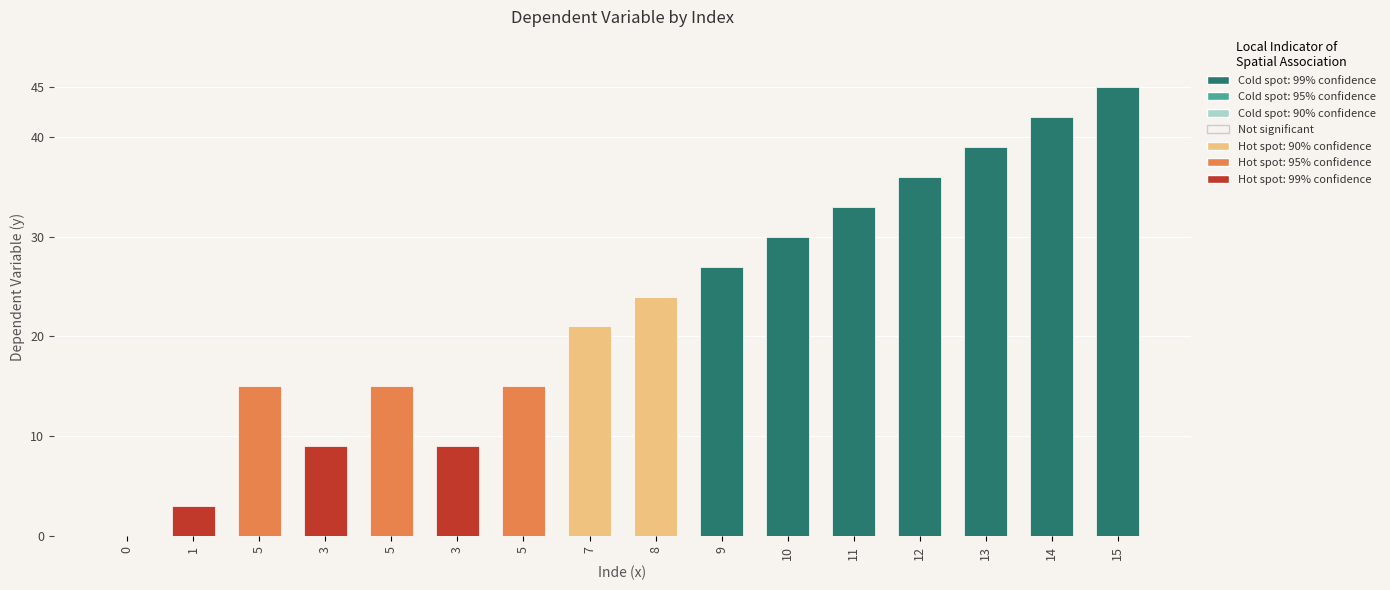

Reading left to right, extract all data points from this chart.

0=0	1=3	5=15	3=9	5=15	3=9	5=15	7=21	8=24	9=27	10=30	11=33	12=36	13=39	14=42	15=45